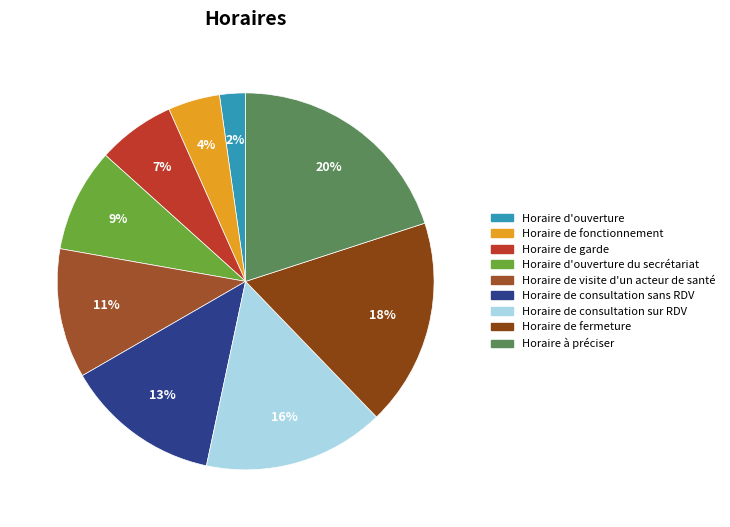

To the nearest percent, what is the combined percentage of Horaire de visite d'un acteur de santé and Horaire d'ouverture?

13%